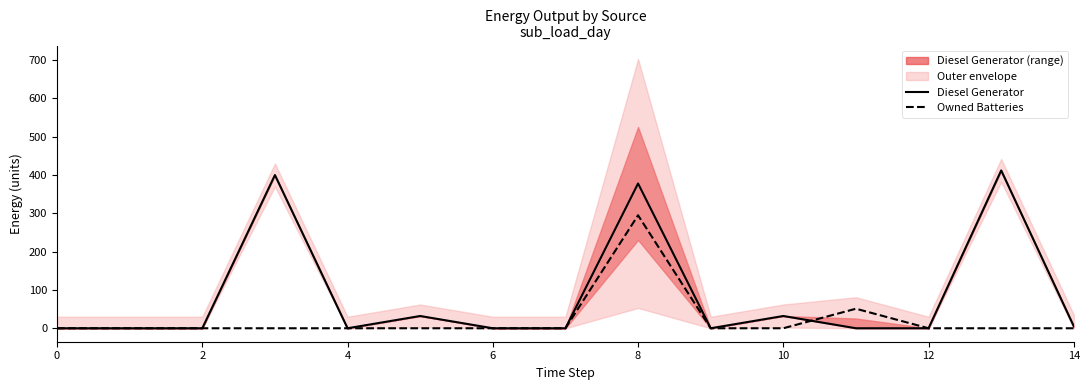

True or false: Diesel Generator has more than 2 points higher than both neighbors.

True